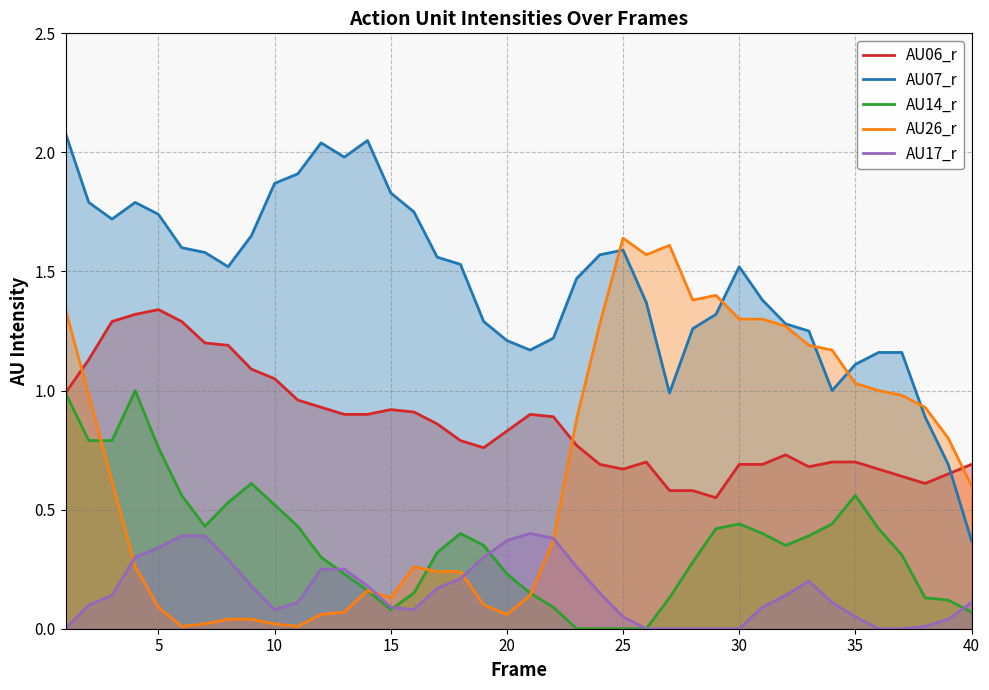

Which series ends up on top after the final intersection of AU06_r and AU26_r?

AU06_r